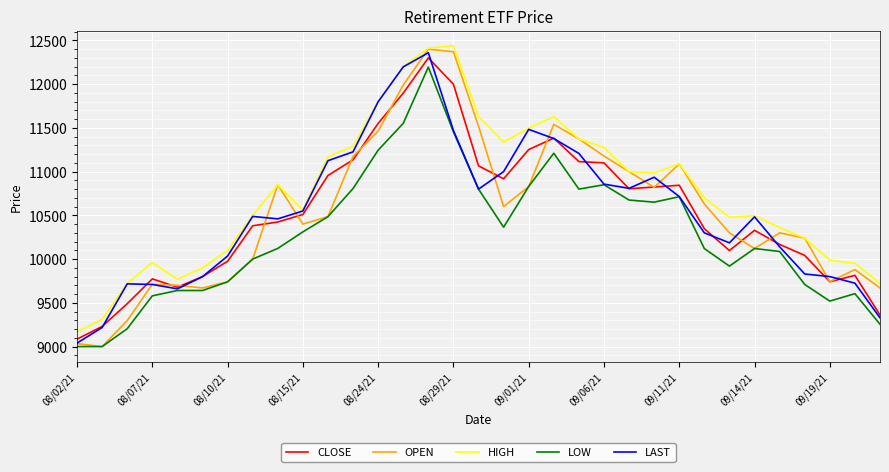

What is the smallest value displayed?

9000